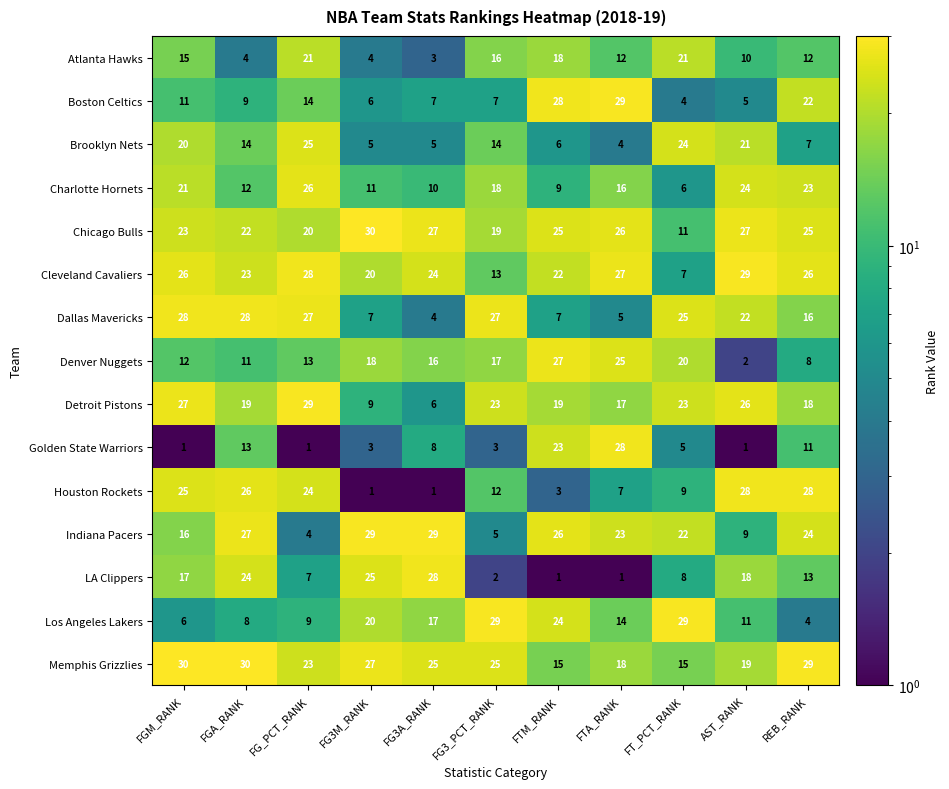

Between FTA_RANK and FT_PCT_RANK, which series saw the biggest shift?

Boston Celtics